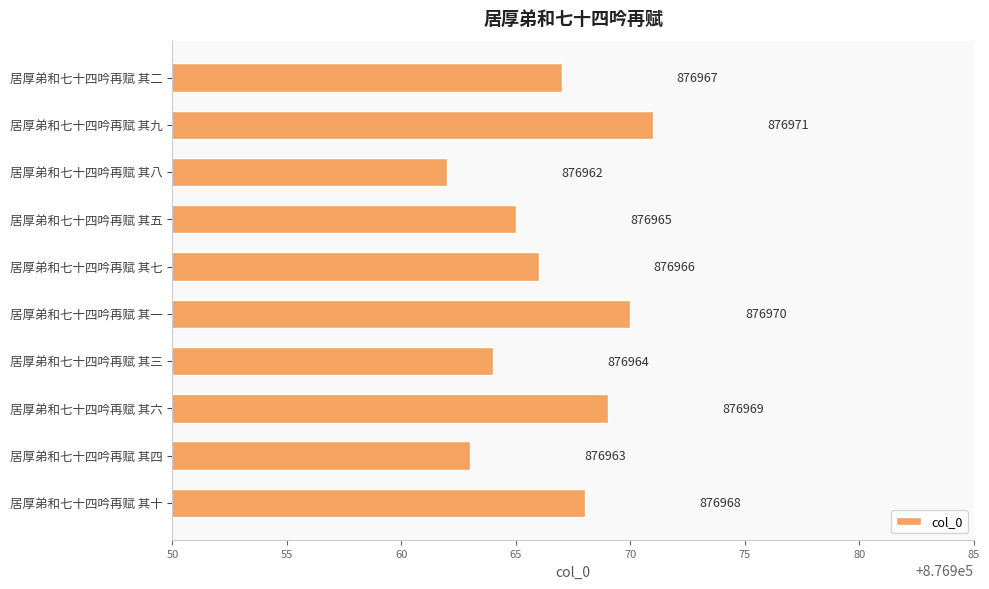

Rank the categories by value from lowest to highest.

居厚弟和七十四吟再赋 其八, 居厚弟和七十四吟再赋 其四, 居厚弟和七十四吟再赋 其三, 居厚弟和七十四吟再赋 其五, 居厚弟和七十四吟再赋 其七, 居厚弟和七十四吟再赋 其二, 居厚弟和七十四吟再赋 其十, 居厚弟和七十四吟再赋 其六, 居厚弟和七十四吟再赋 其一, 居厚弟和七十四吟再赋 其九